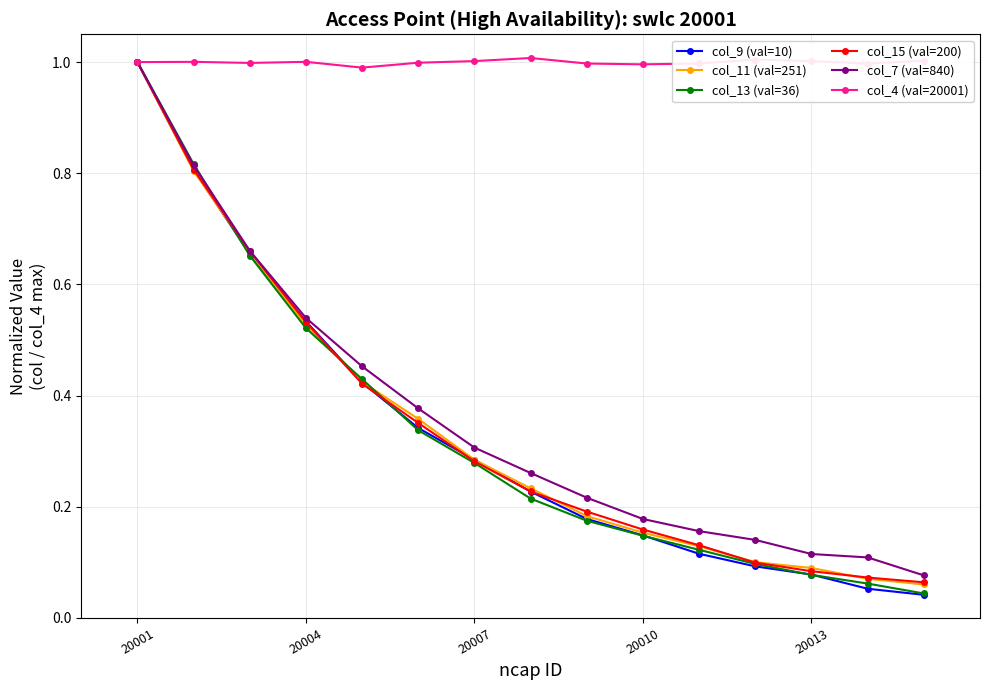

How many distinct data groups are displayed?

6